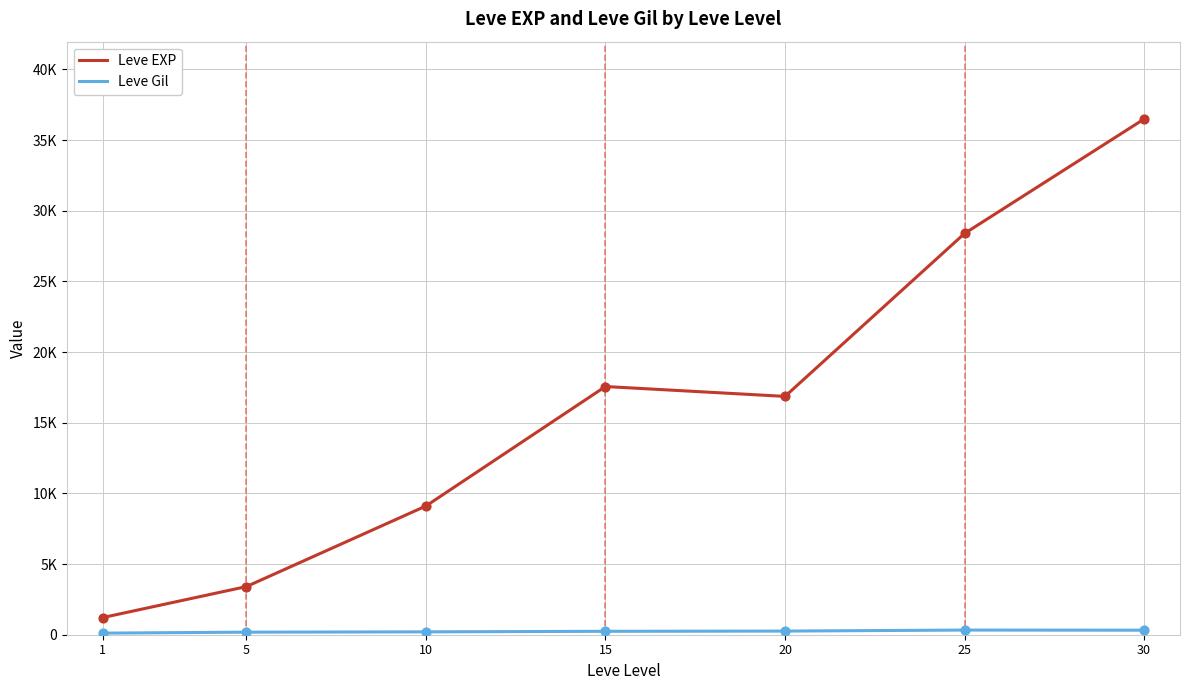

Is this an area chart (filled region under the line)?

No